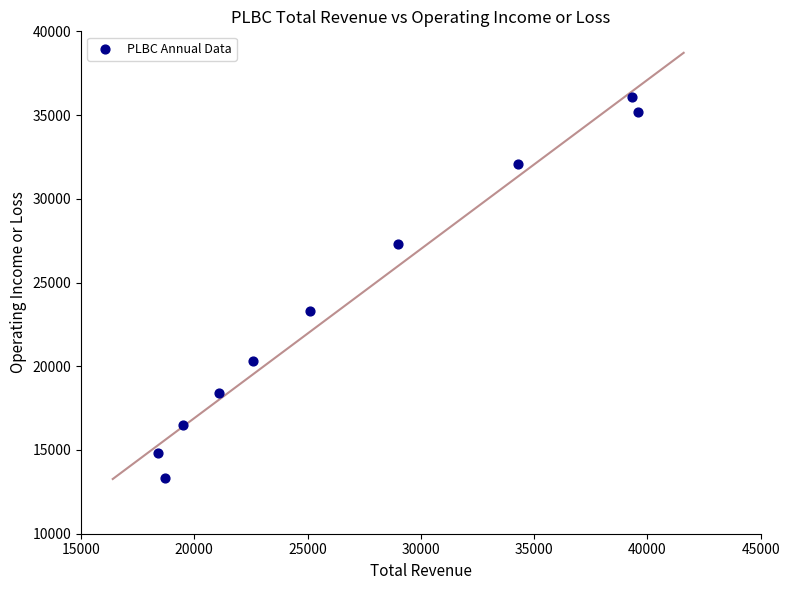

What is the average X value?

26760